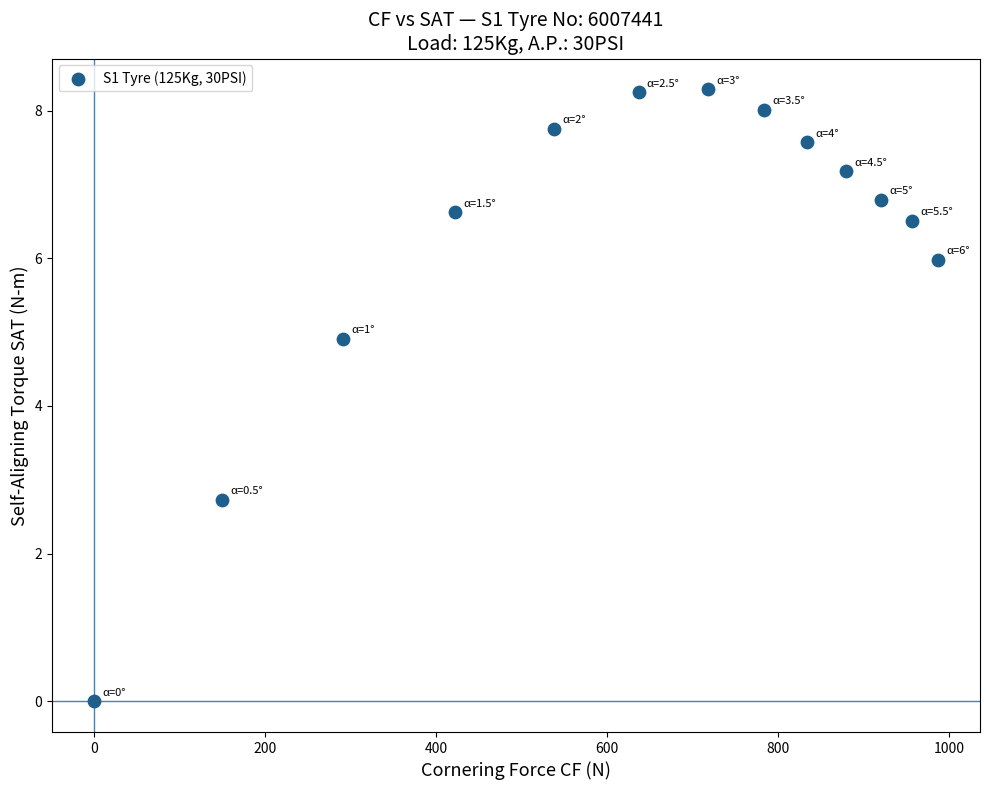

What is the range of Y values (max minus min)?

8.3